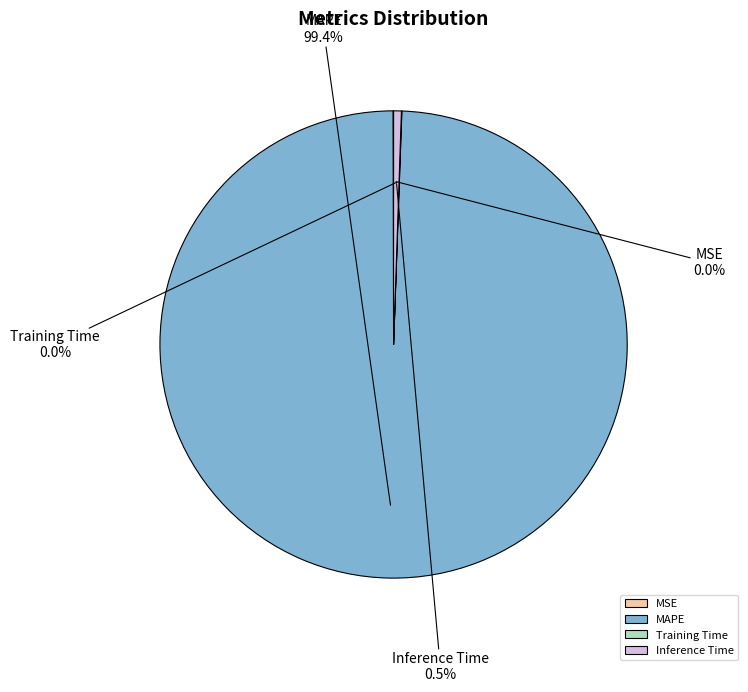

Does MAPE account for over 50% of the chart?

Yes